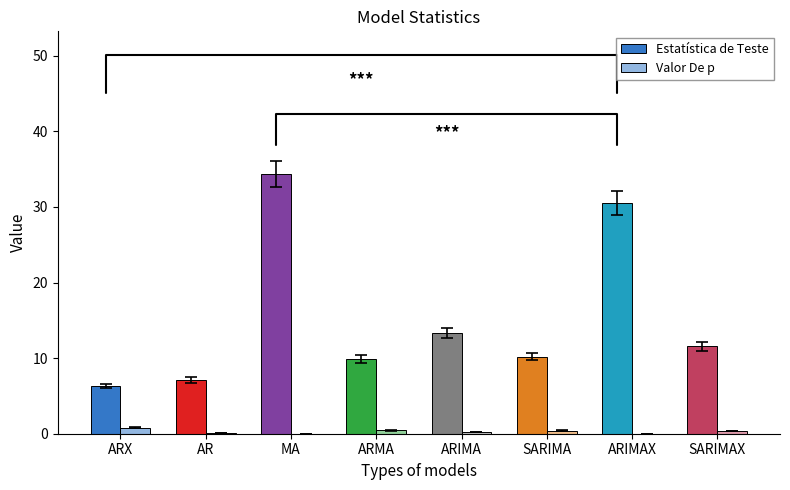

How many data points in Estatística de Teste are above 11?

4